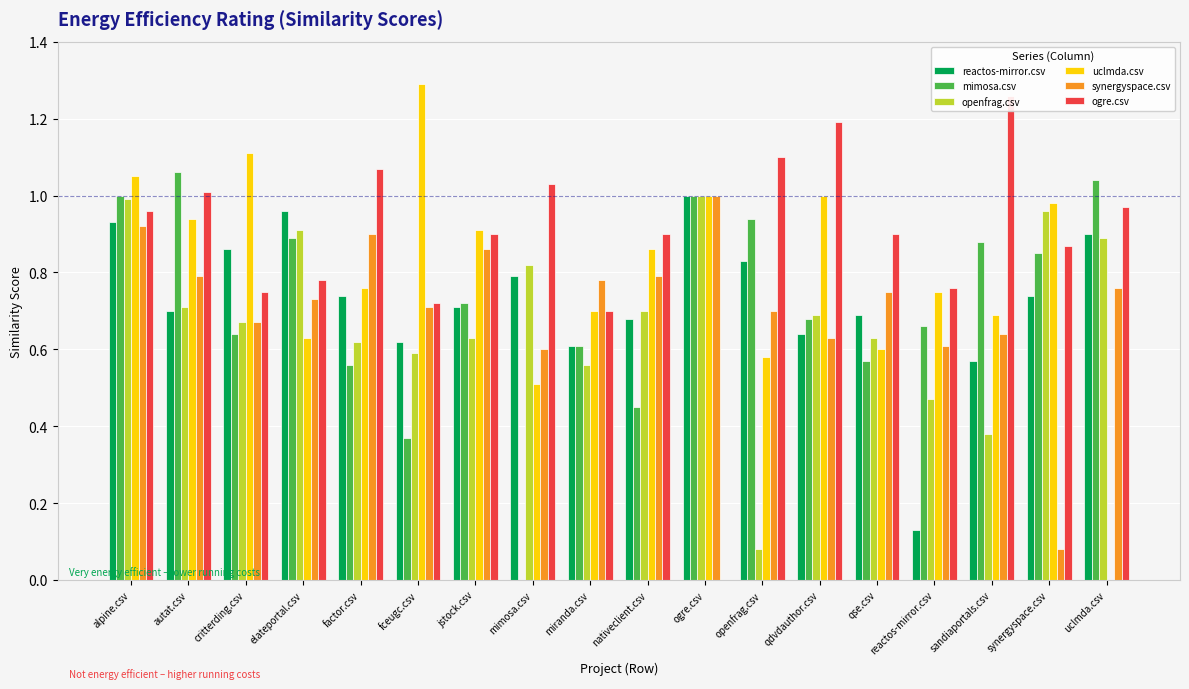

Rank the series by their maximum value, from lowest to highest.

reactos-mirror.csv, openfrag.csv, synergyspace.csv, mimosa.csv, ogre.csv, uclmda.csv